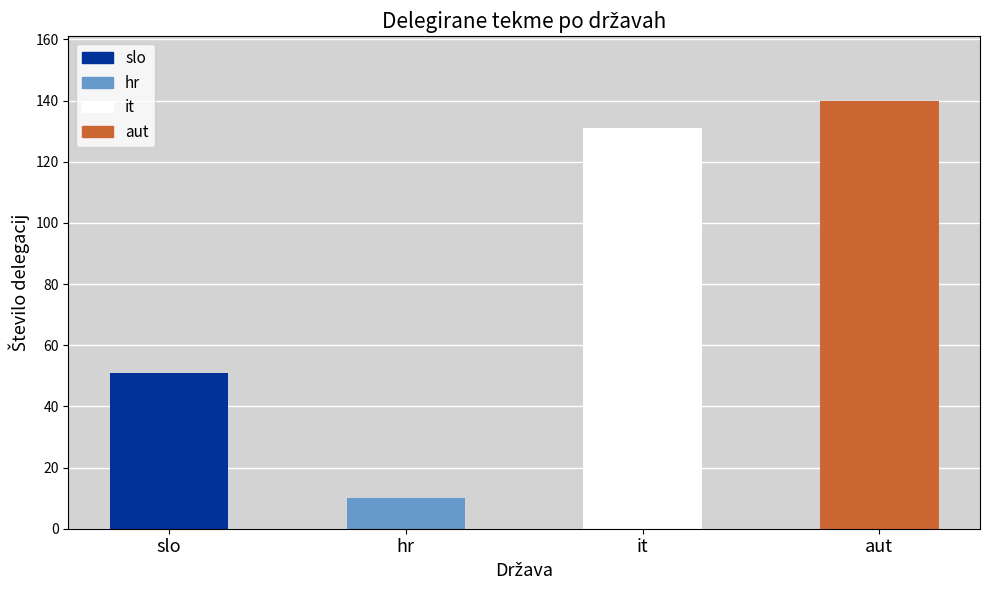

Which category has the highest value across all series?

aut